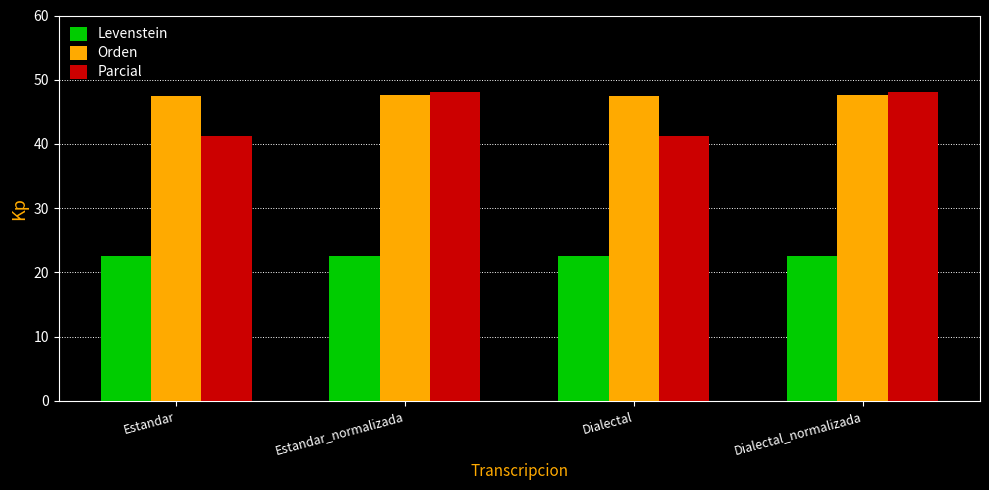

At Estandar, list the series in order from largest to smallest.

Orden, Parcial, Levenstein